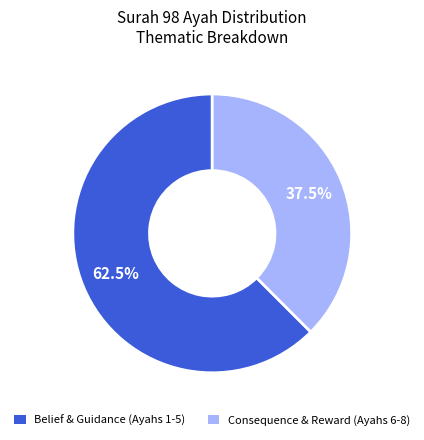

To the nearest percent, what is the average slice percentage?

50%